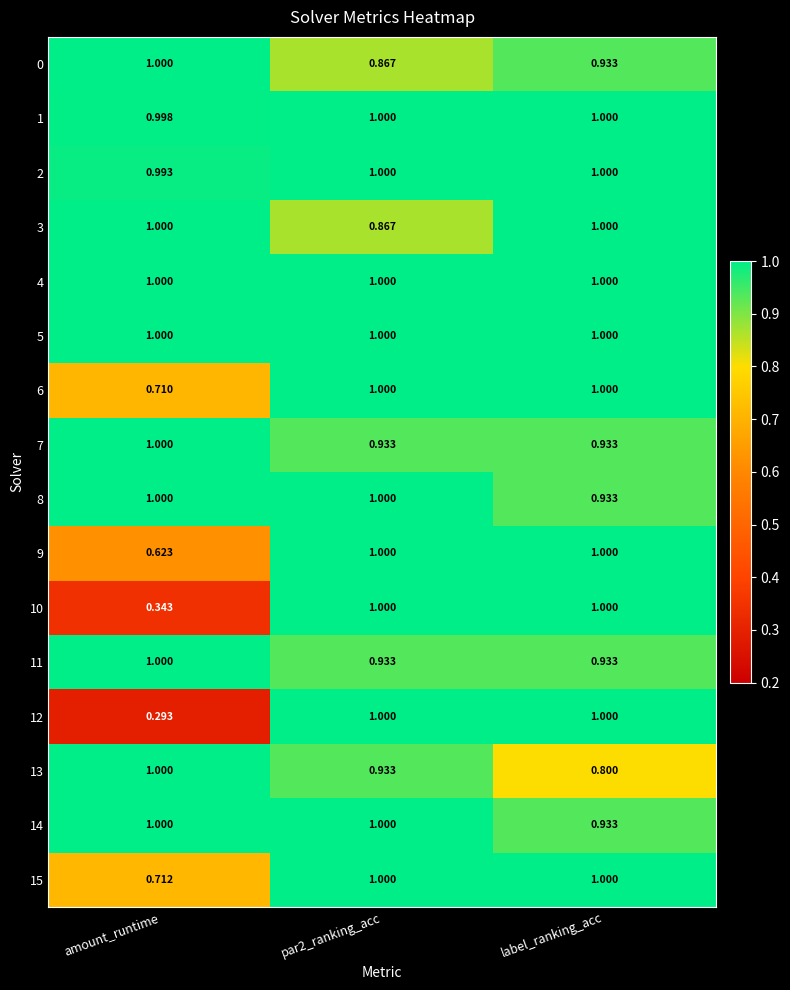

Which category has the lowest value across all series?

amount_runtime